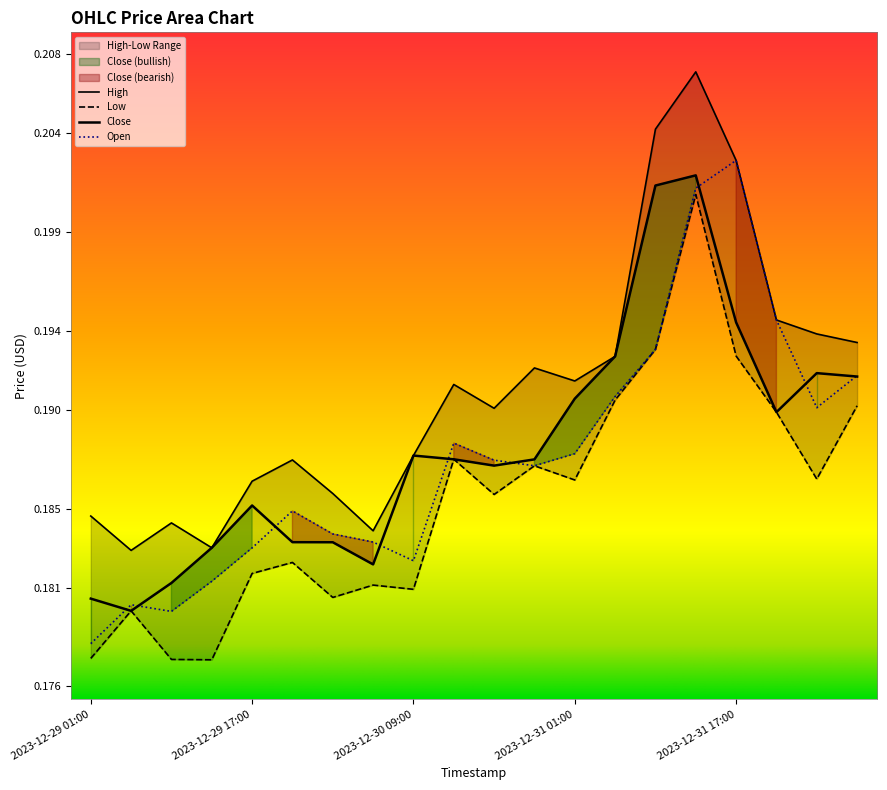

Where is Close nearest to the value 0?

2023-12-29 05:00